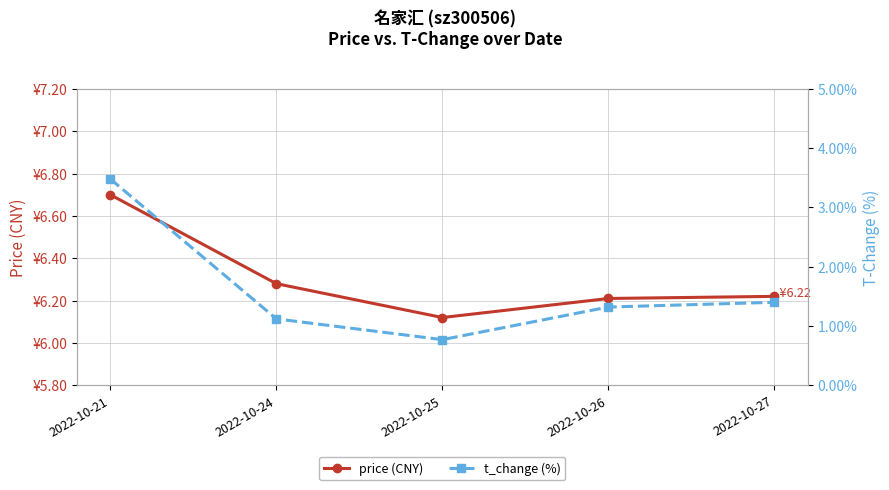

Reading right to left, what are all the values shown in this chart?

price (CNY): 2022-10-27=6.2	2022-10-26=6.2	2022-10-25=6.1	2022-10-24=6.3	2022-10-21=6.7
t_change (%): 2022-10-27=1.4	2022-10-26=1.3	2022-10-25=0.8	2022-10-24=1.1	2022-10-21=3.5